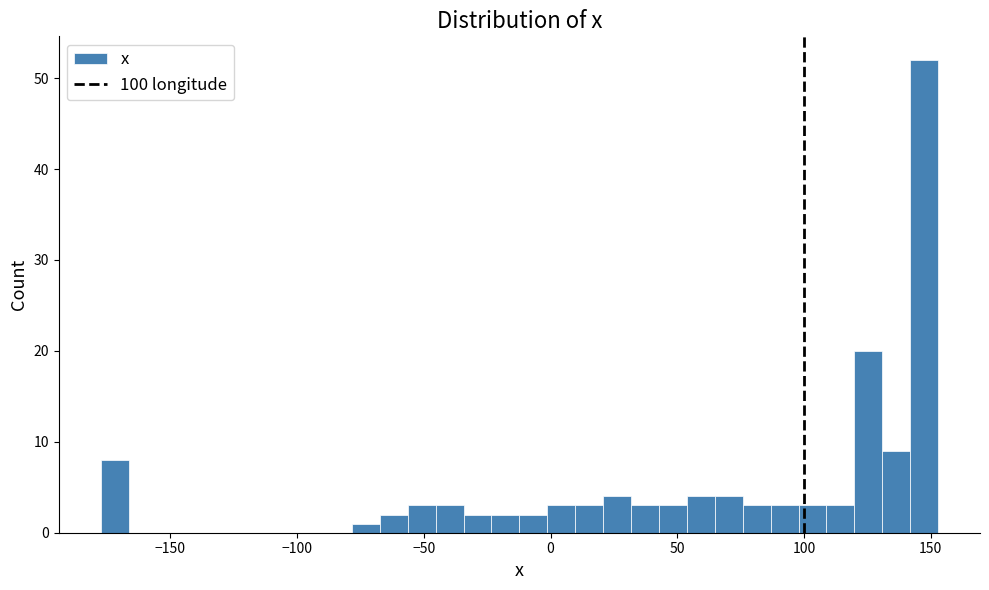

Read against the x-axis, roughly where is the centre of the tallest bar?

145